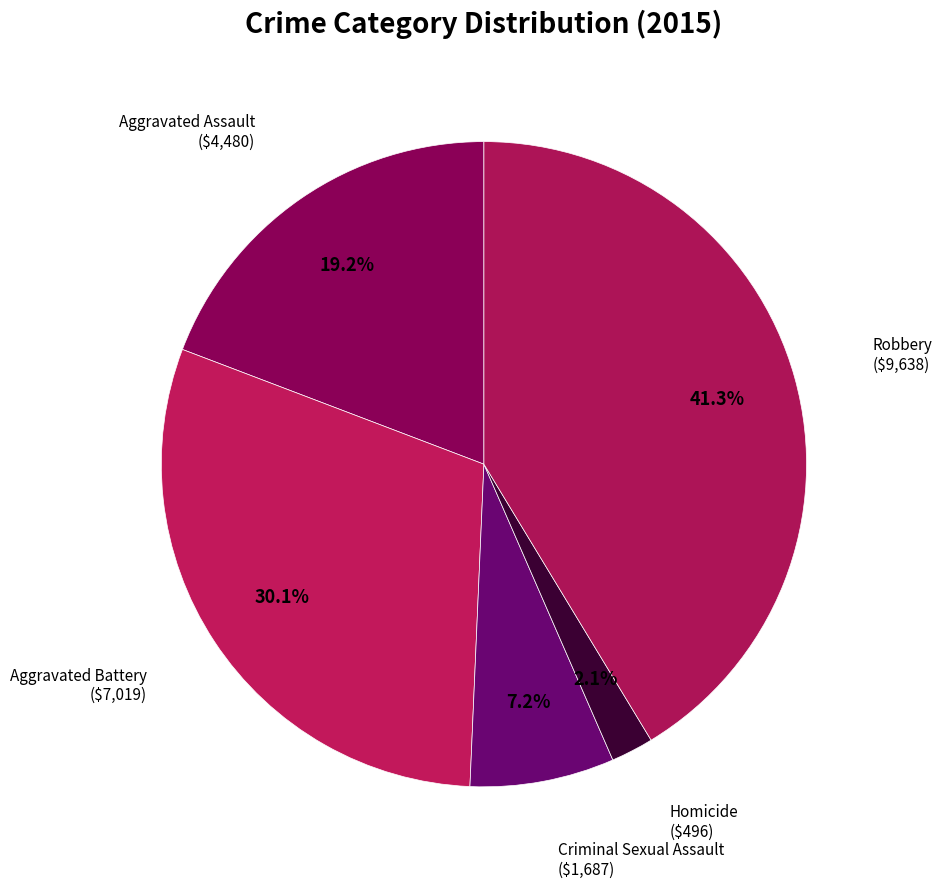

Count the number of slices in the pie.

5